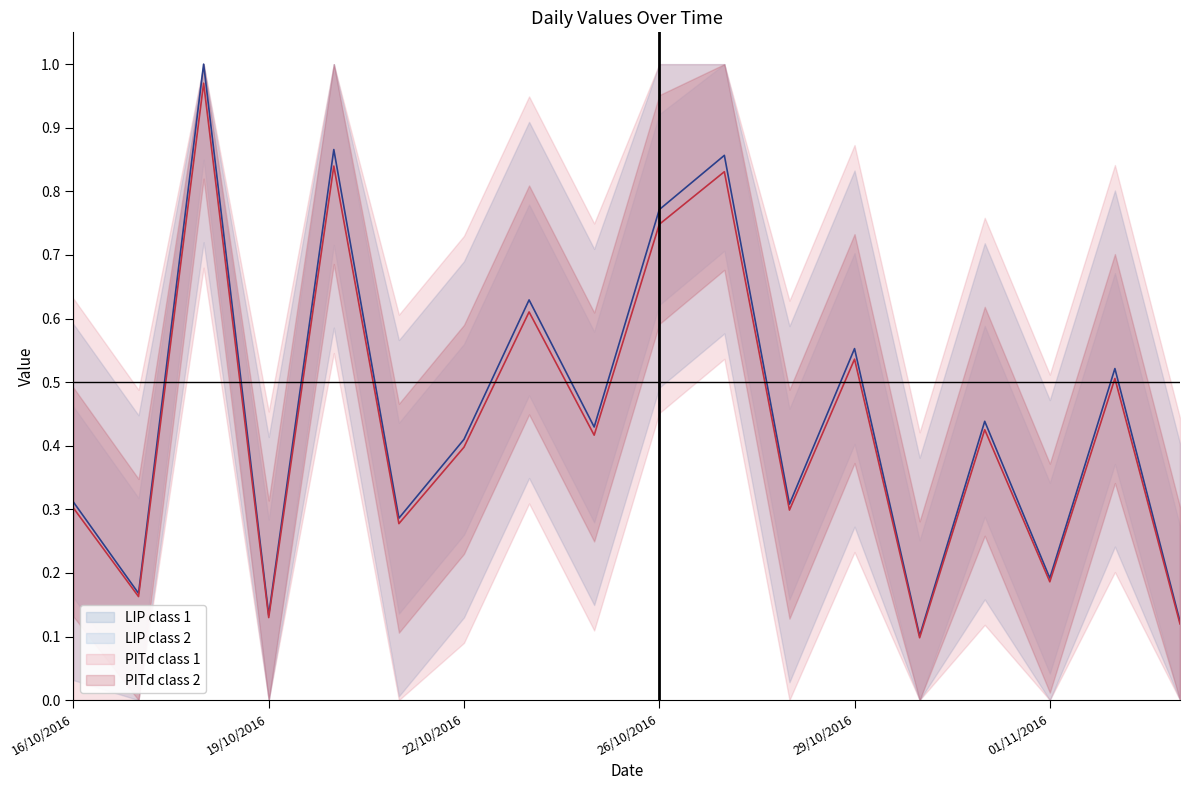

What is the label of the 5th point from the left?

20/10/2016